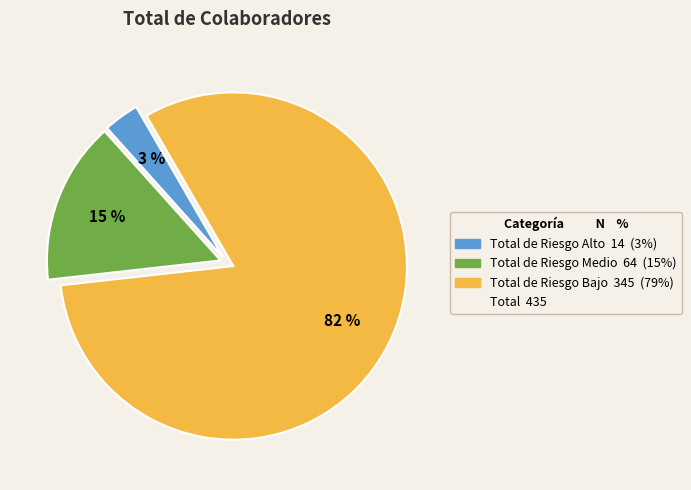

To the nearest percent, what is the average slice percentage?

33%